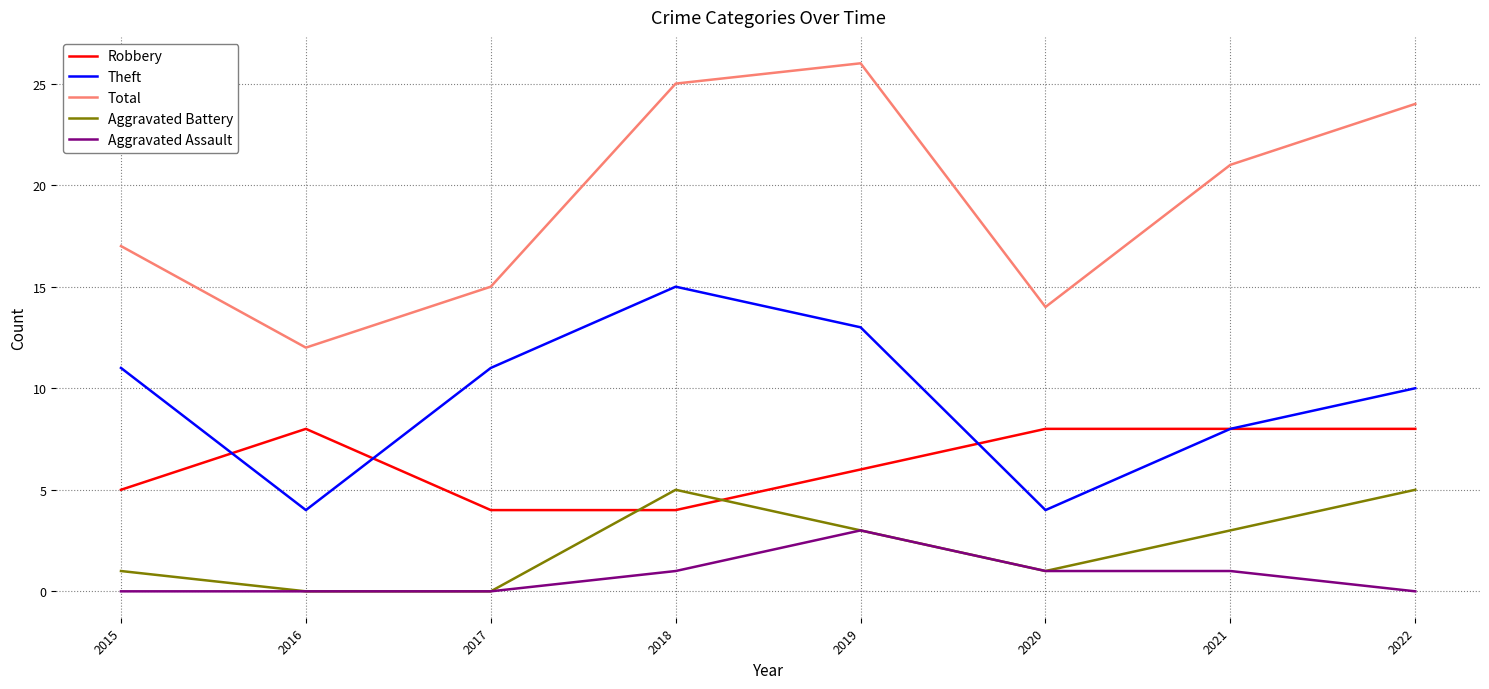

Is it true that Theft equals 1 at 2016?

False